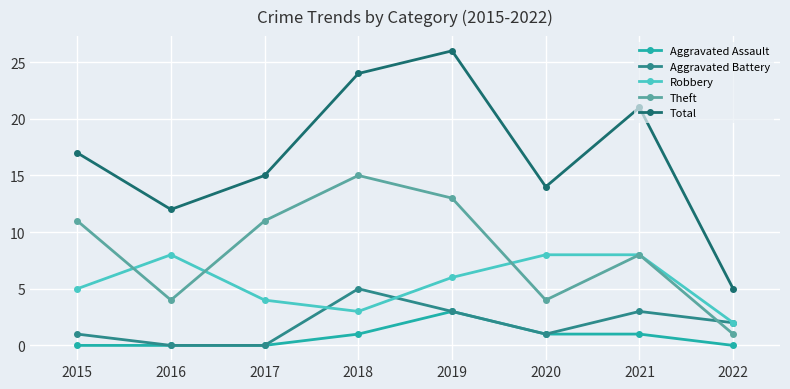

Reading left to right, transcribe all the data shown in this chart.

Aggravated Assault: 2015=0	2016=0	2017=0	2018=1	2019=3	2020=1	2021=1	2022=0
Aggravated Battery: 2015=1	2016=0	2017=0	2018=5	2019=3	2020=1	2021=3	2022=2
Robbery: 2015=5	2016=8	2017=4	2018=3	2019=6	2020=8	2021=8	2022=2
Theft: 2015=11	2016=4	2017=11	2018=15	2019=13	2020=4	2021=8	2022=1
Total: 2015=17	2016=12	2017=15	2018=24	2019=26	2020=14	2021=21	2022=5